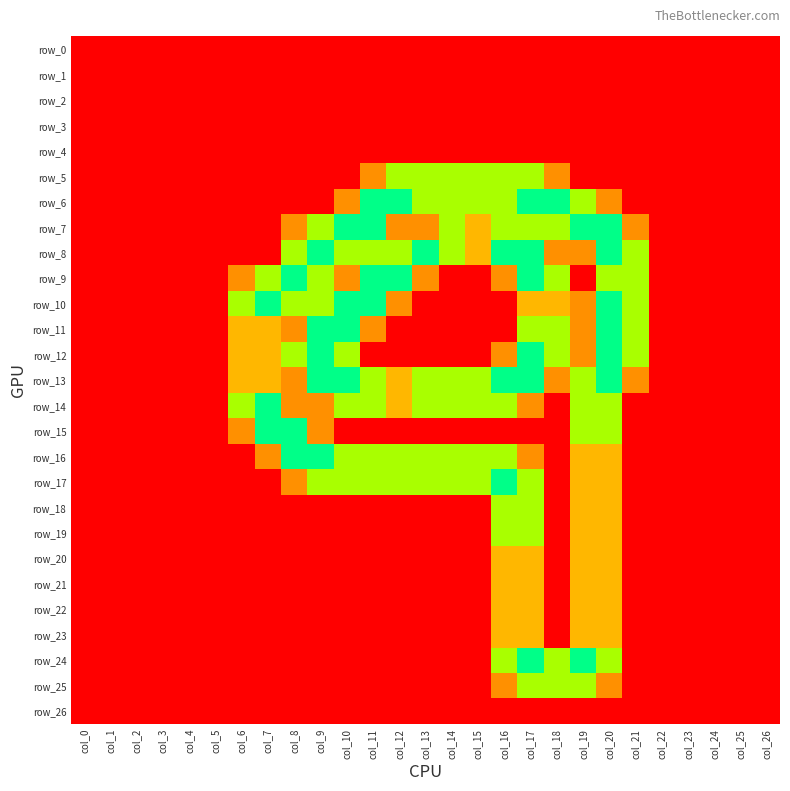

At how many categories does at least one series exceed 1?

16